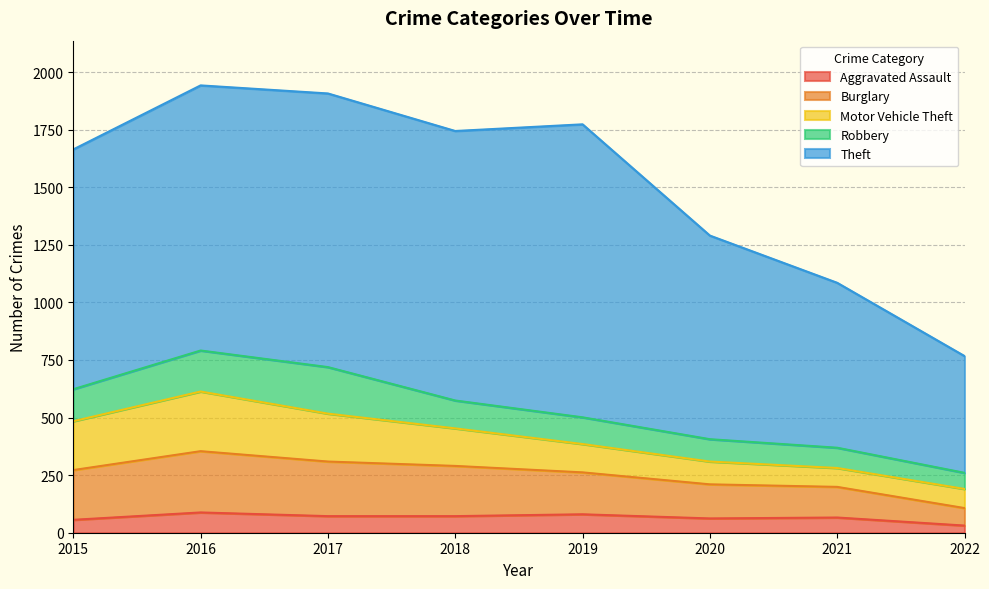

How many data points in Theft are less than 1151?

4